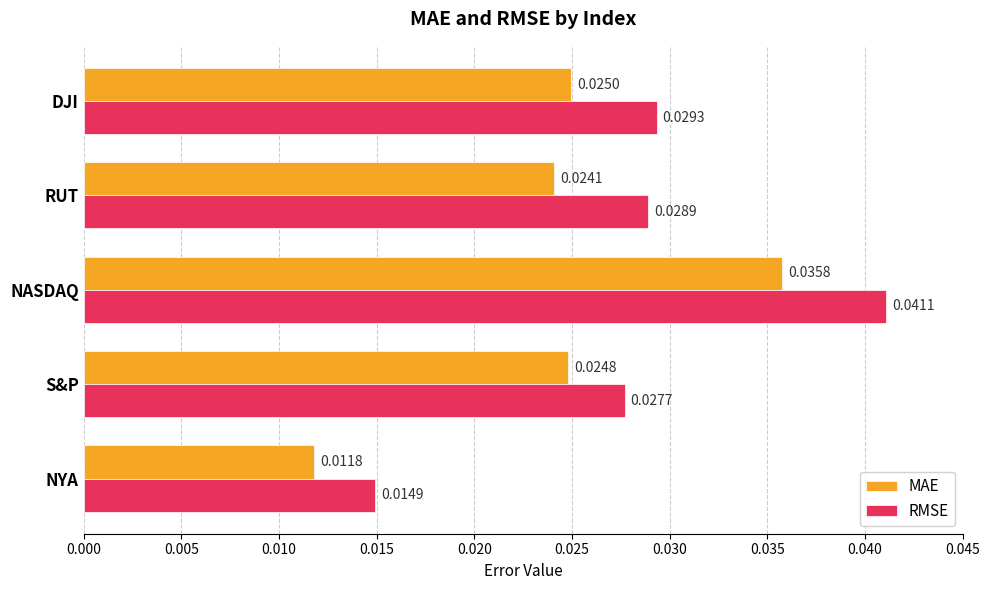

At which label does RMSE reach its minimum?

NYA